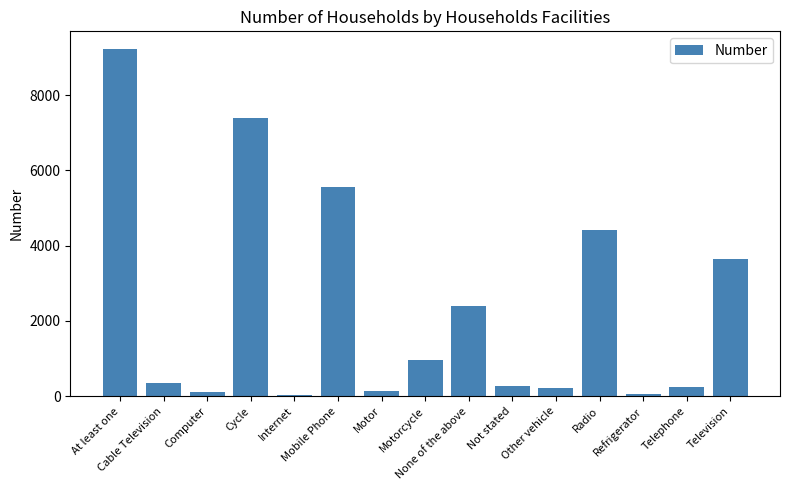

Which has a higher value, Motor or None of the above?

None of the above